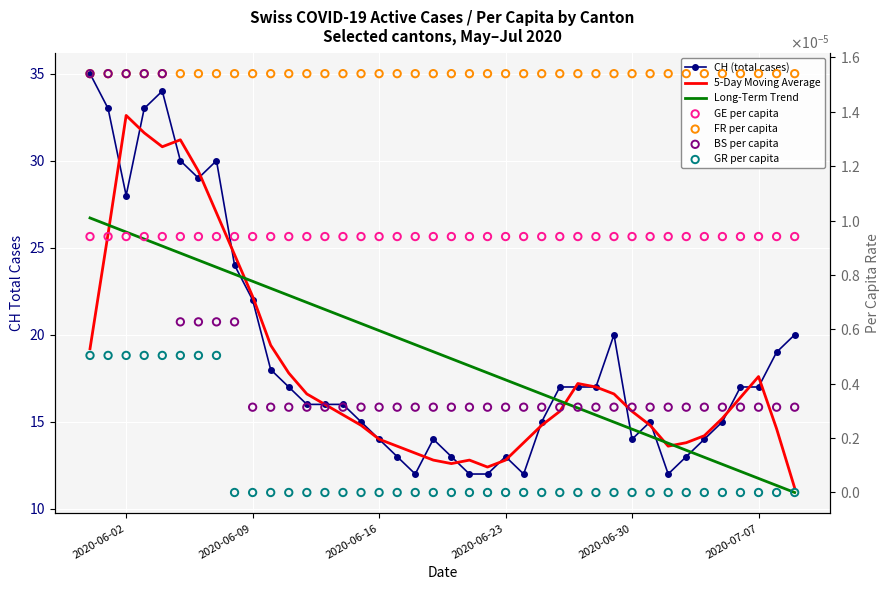

Is the value of CH at 2020-06-12 greater than the value of BS_pc at 2020-07-02?

Yes